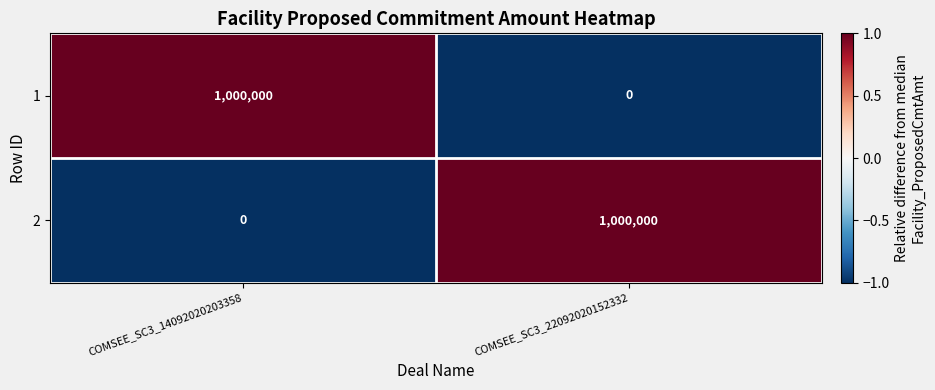

What value does the 1 series have at COMSEE_SC3_14092020203358?

1000000